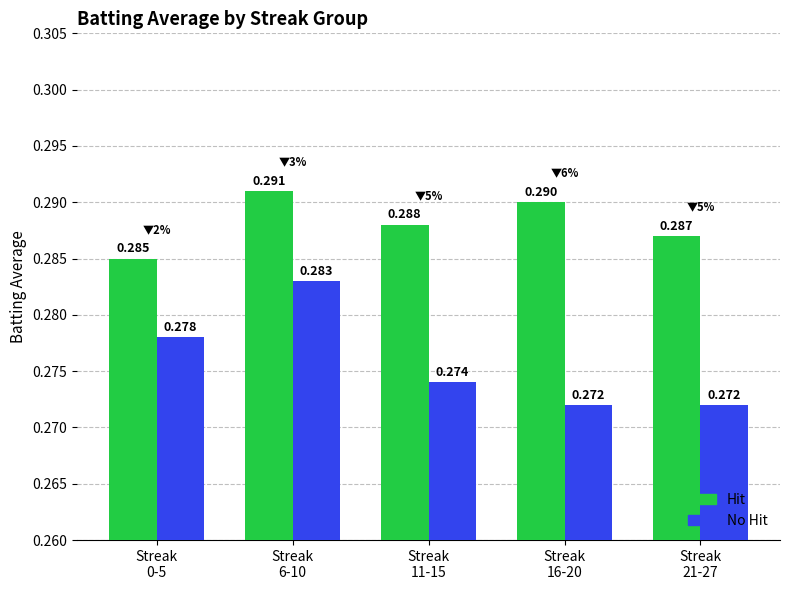

List the series in order of their peak value, lowest first.

No Hit, Hit